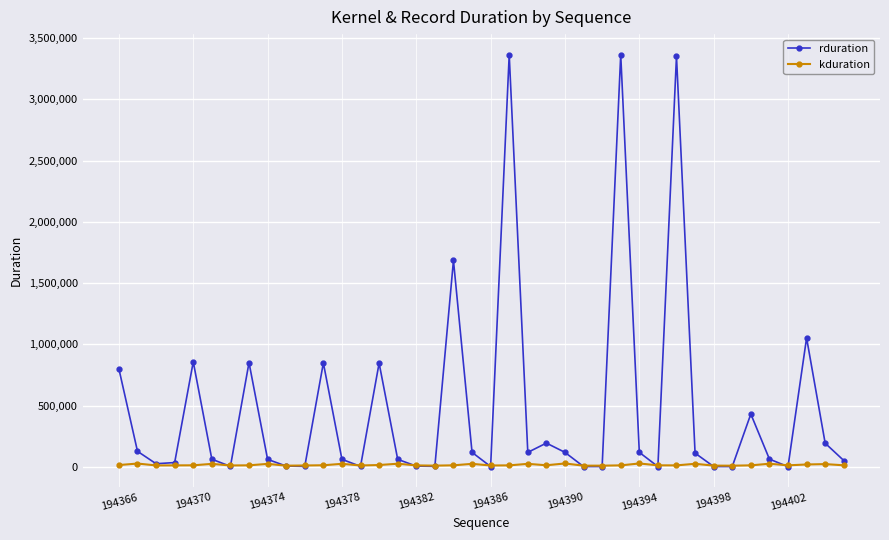

Count the number of categories in the chart.

40